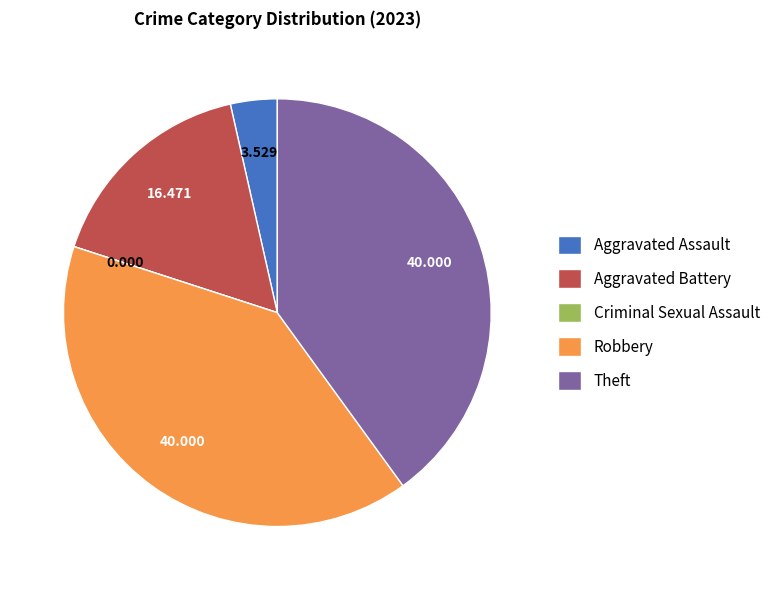

Which has a higher value, Aggravated Assault or Theft?

Theft